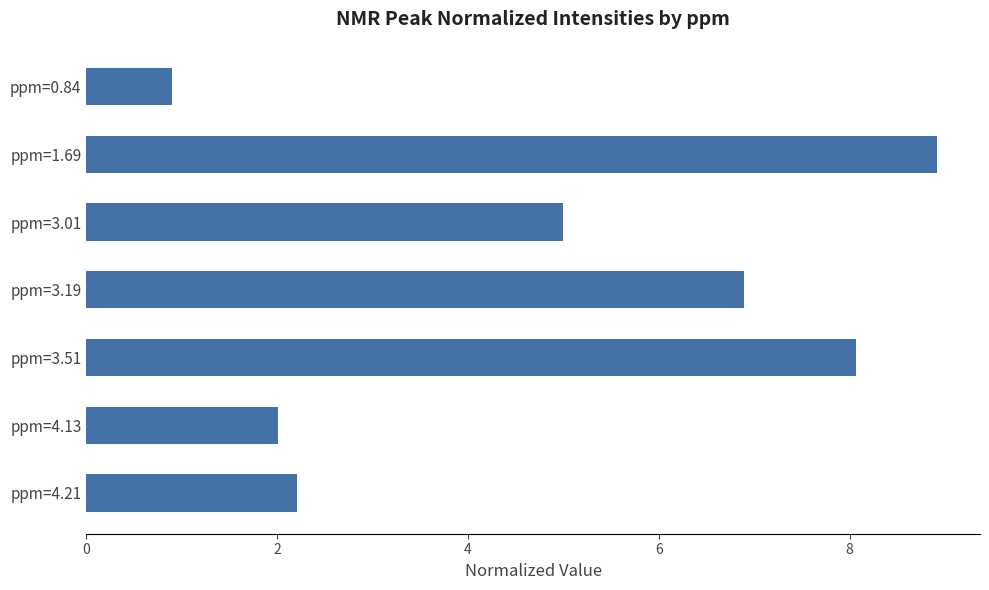

Which label corresponds to the smallest value in the chart?

ppm=0.84